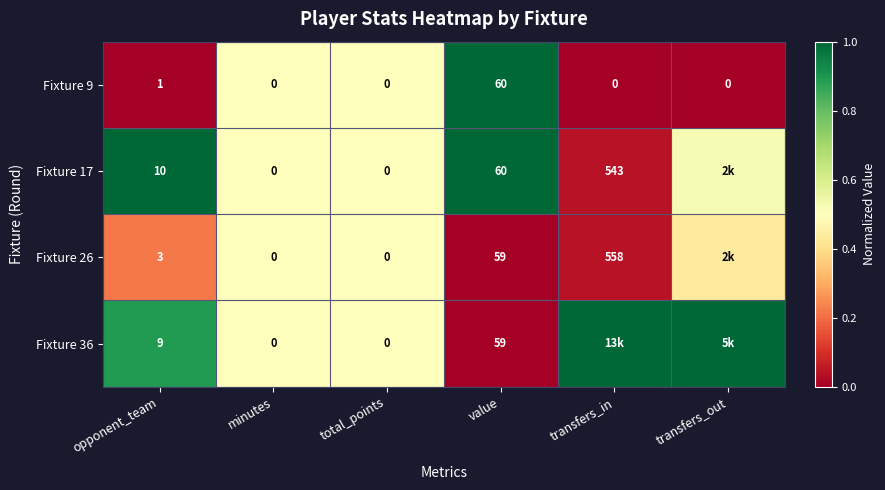

Which category has the highest value in the Fixture 9 series?

value